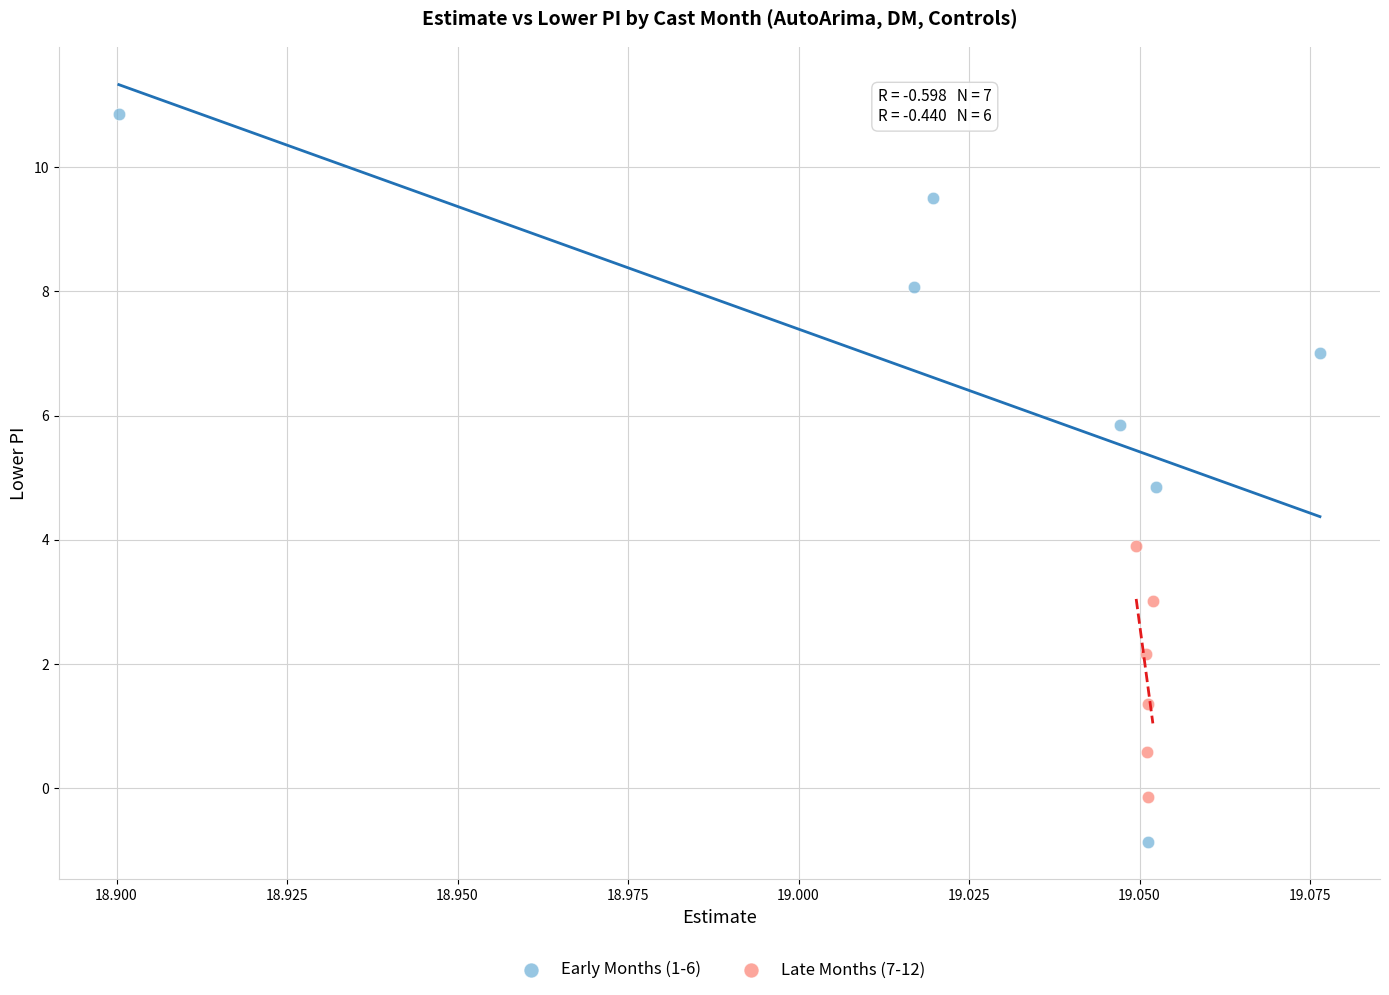

Which series reaches the maximum Y coordinate?

Early Months (1-6)